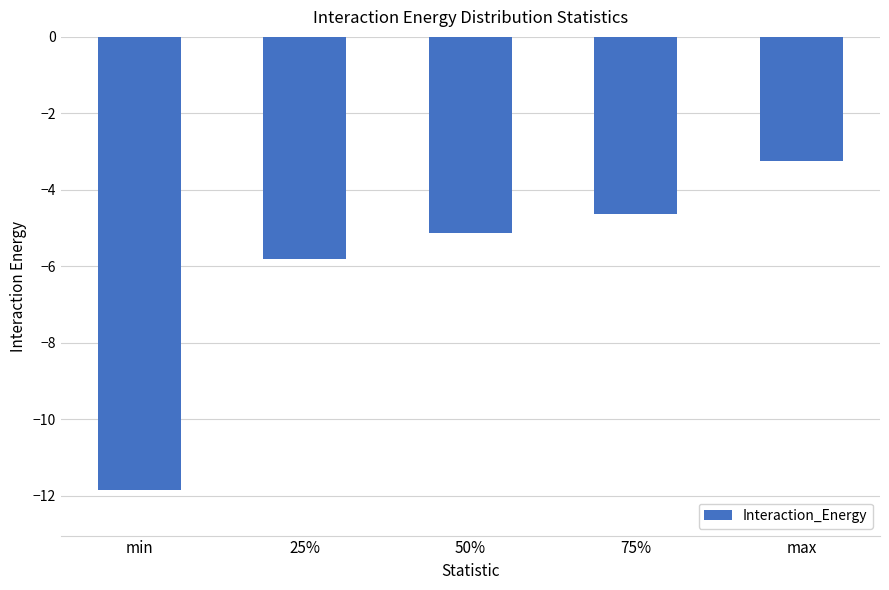

True or false: the data shows -11.9 at min.

True